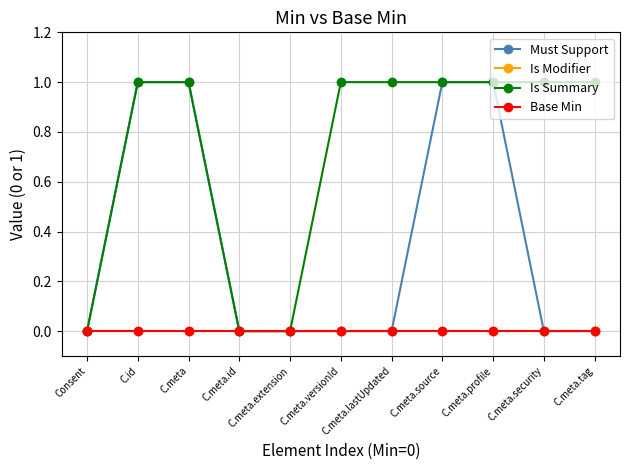

At C.meta.id, list the series in order from largest to smallest.

Must Support, Is Modifier, Is Summary, Base Min